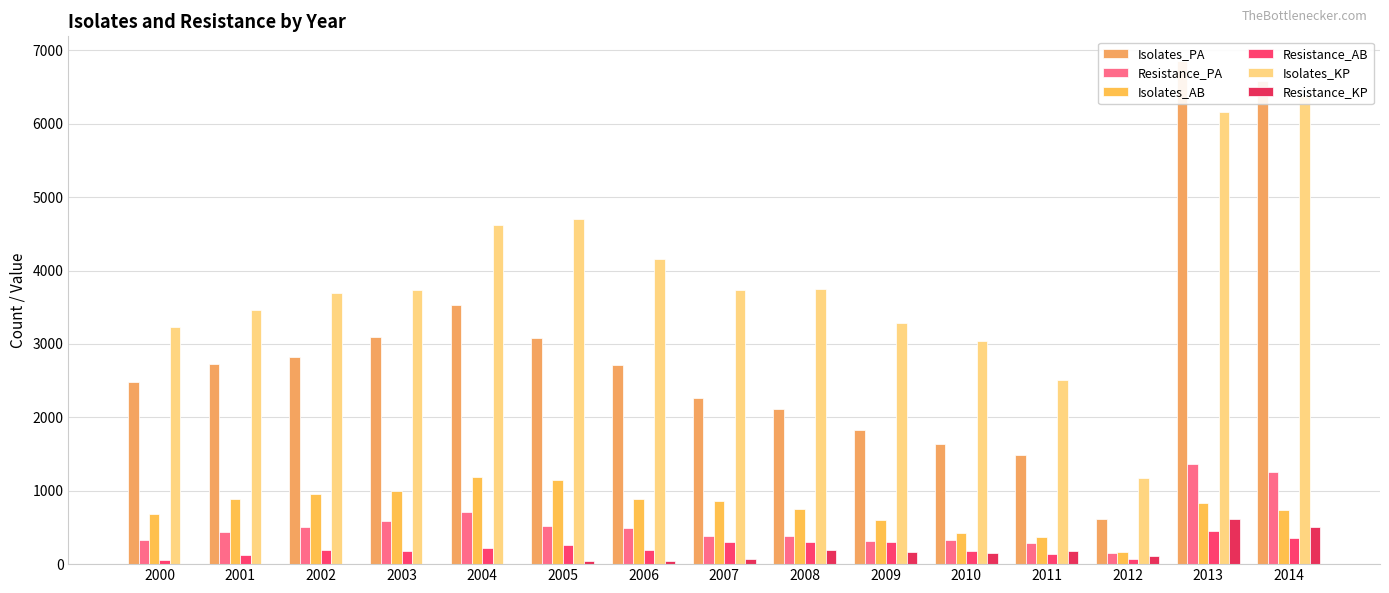

Reading left to right, transcribe all the data shown in this chart.

Isolates_PA: 2000=2486.0	2001=2727.0	2002=2822.0	2003=3101.0	2004=3537.0	2005=3076.0	2006=2714.0	2007=2267.0	2008=2107.0	2009=1829.0	2010=1631.0	2011=1488.0	2012=615.0	2013=6849.0	2014=6578.0
Resistance_PA: 2000=323.2	2001=436.3	2002=508.0	2003=589.2	2004=707.4	2005=522.9	2006=488.5	2007=385.4	2008=379.3	2009=310.9	2010=326.2	2011=282.7	2012=153.8	2013=1369.8	2014=1249.8
Isolates_AB: 2000=681.0	2001=887.0	2002=955.0	2003=998.0	2004=1187.0	2005=1143.0	2006=890.0	2007=860.0	2008=757.0	2009=603.0	2010=419.0	2011=365.0	2012=163.0	2013=831.0	2014=738.0
Resistance_AB: 2000=61.3	2001=124.2	2002=191.0	2003=179.6	2004=213.7	2005=262.9	2006=186.9	2007=301.0	2008=295.2	2009=301.5	2010=184.4	2011=135.1	2012=70.1	2013=448.7	2014=361.6
Isolates_KP: 2000=3230.0	2001=3459.0	2002=3697.0	2003=3733.0	2004=4616.0	2005=4696.0	2006=4158.0	2007=3732.0	2008=3745.0	2009=3286.0	2010=3039.0	2011=2503.0	2012=1173.0	2013=6162.0	2014=6395.0
Resistance_KP: 2000=0.0	2001=0.0	2002=0.0	2003=0.0	2004=0.0	2005=47.0	2006=41.6	2007=74.6	2008=187.2	2009=164.3	2010=151.9	2011=175.2	2012=117.3	2013=616.2	2014=511.6